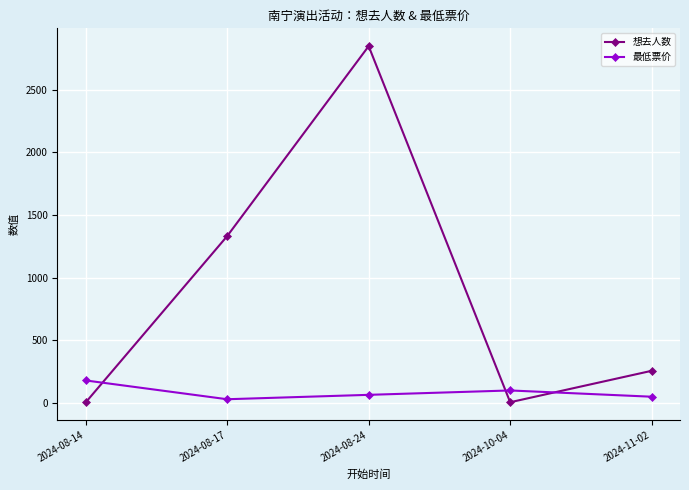

In 最低票价, how many points are higher than both neighbors (excluding endpoints)?

1